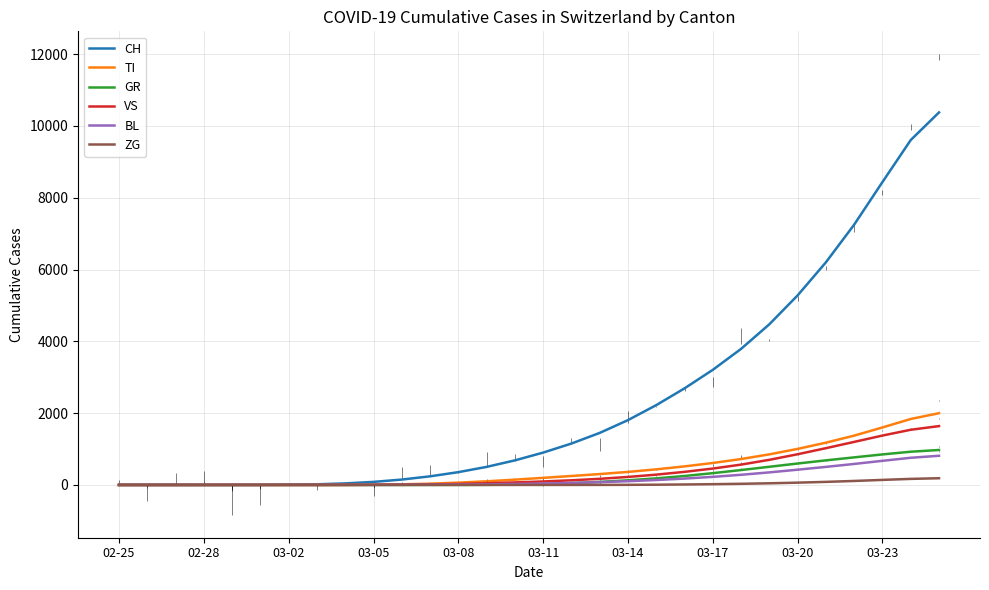

Which series has the largest total across all categories?

CH